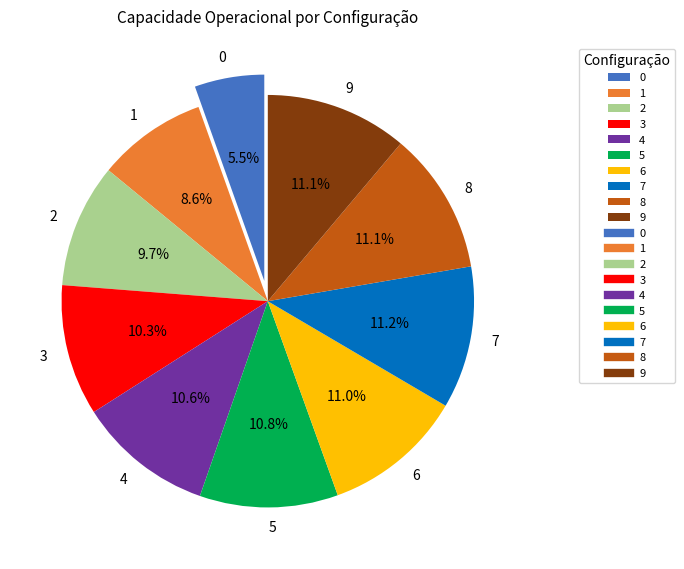

To the nearest percent, what portion does 4 represent?

11%